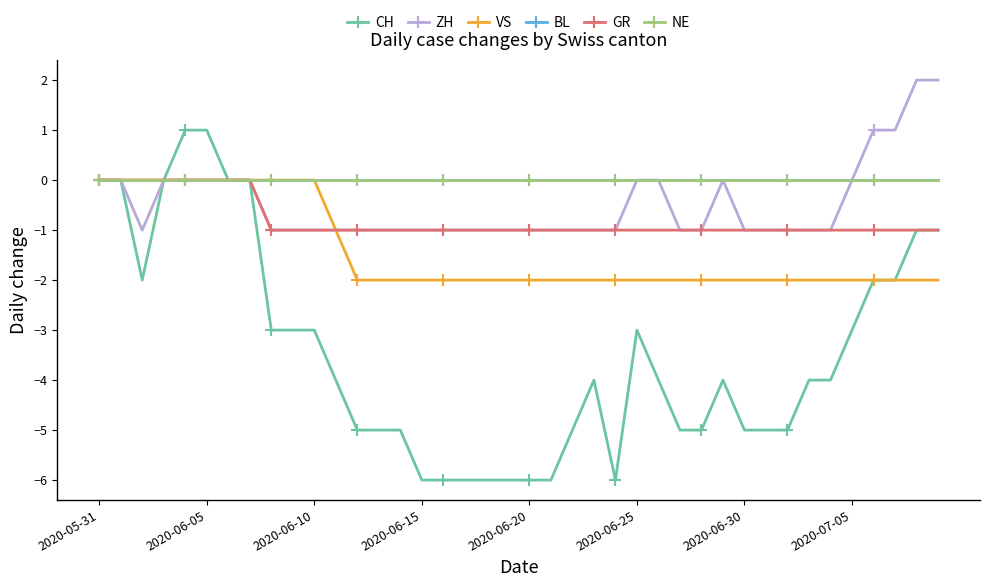

Which series has the largest range (max minus min)?

CH